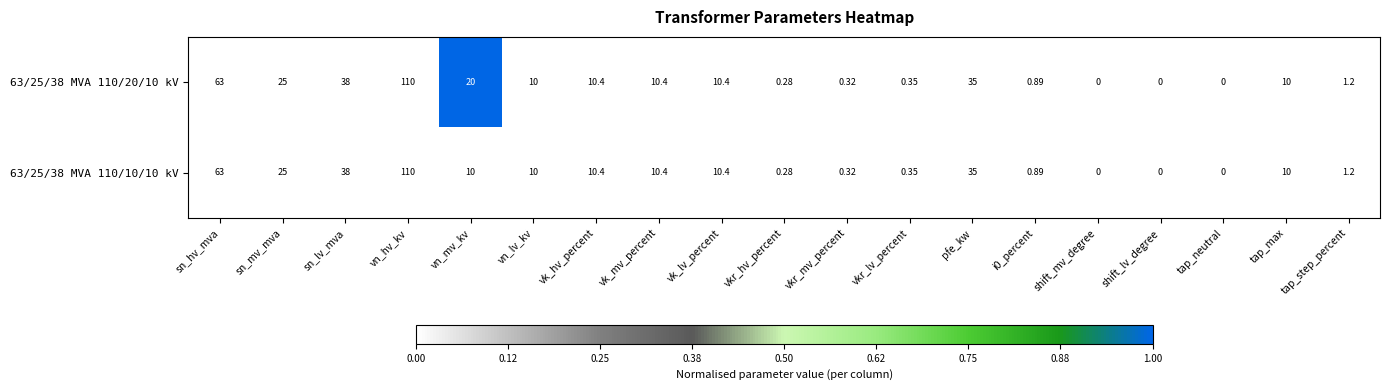

At which label does 63/25/38 MVA 110/20/10 kV first exceed 10?

sn_hv_mva